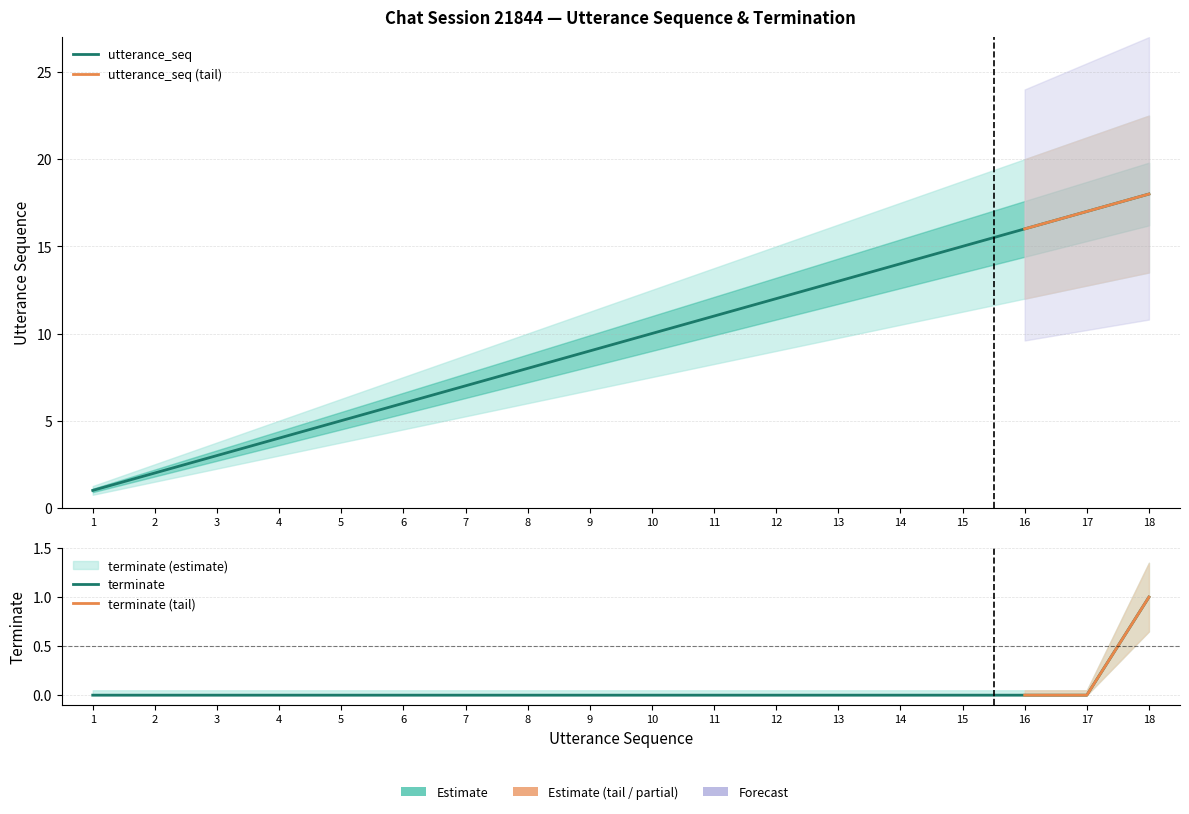

List the series in order of their overall mean, highest first.

utterance_seq, terminate